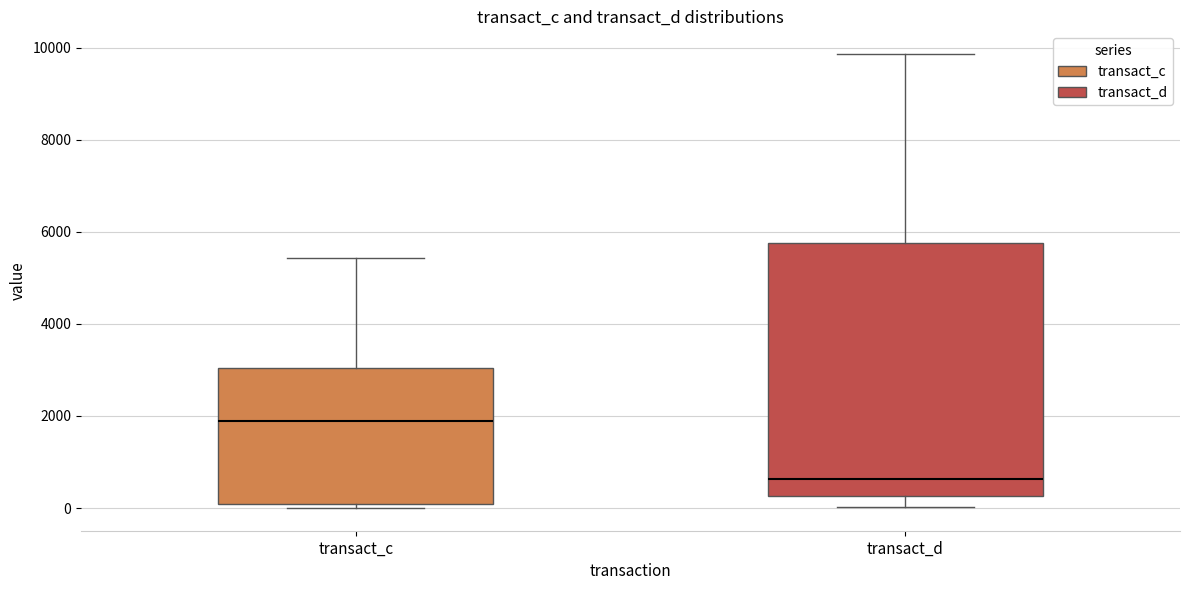

Reading left to right, read every box against the y-axis: the position of its median line, the range the box covers, and the ends of its whiskers. The values are not printed on the chart, so give them approximately, as read against the axis.

transact_c: median 1800, box 0 to 3000, whiskers 0 (just below the box's lower edge) to 5400
transact_d: median 600, box 200 to 5800, whiskers 0 to 9800